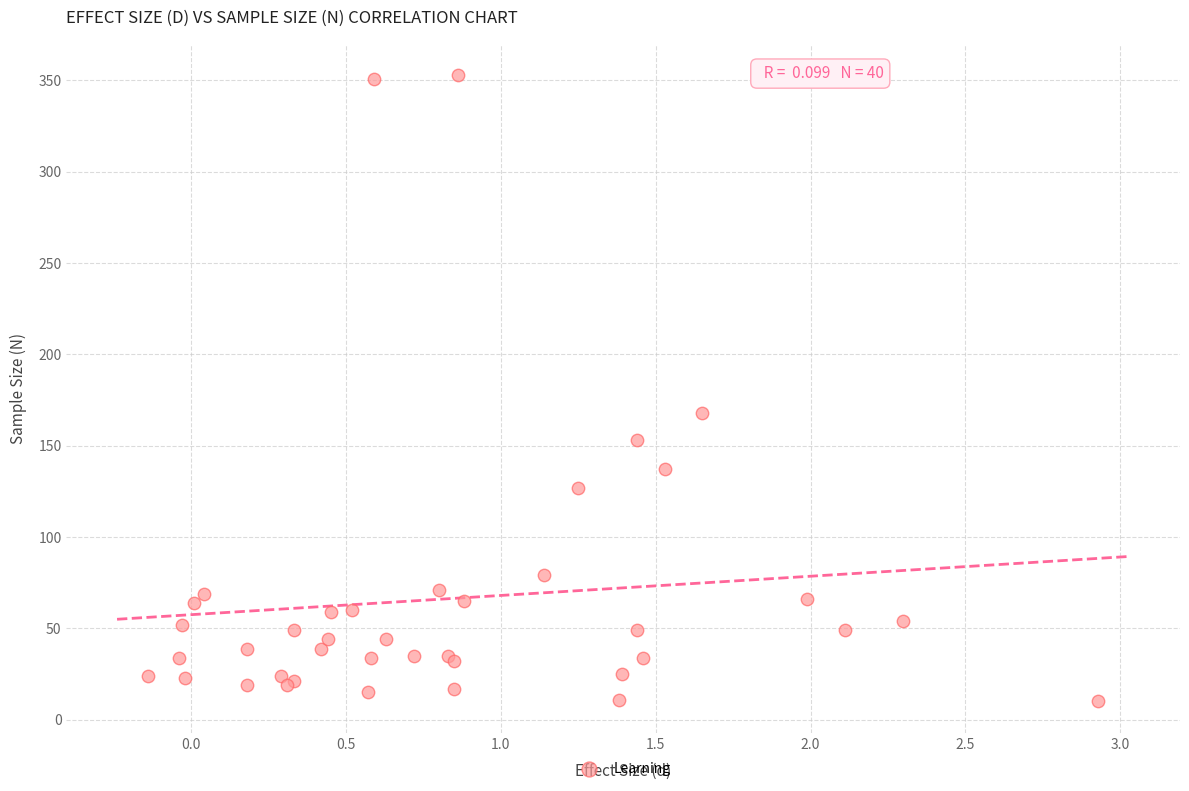

What Y value in the scatter plot is closest to 181?

168